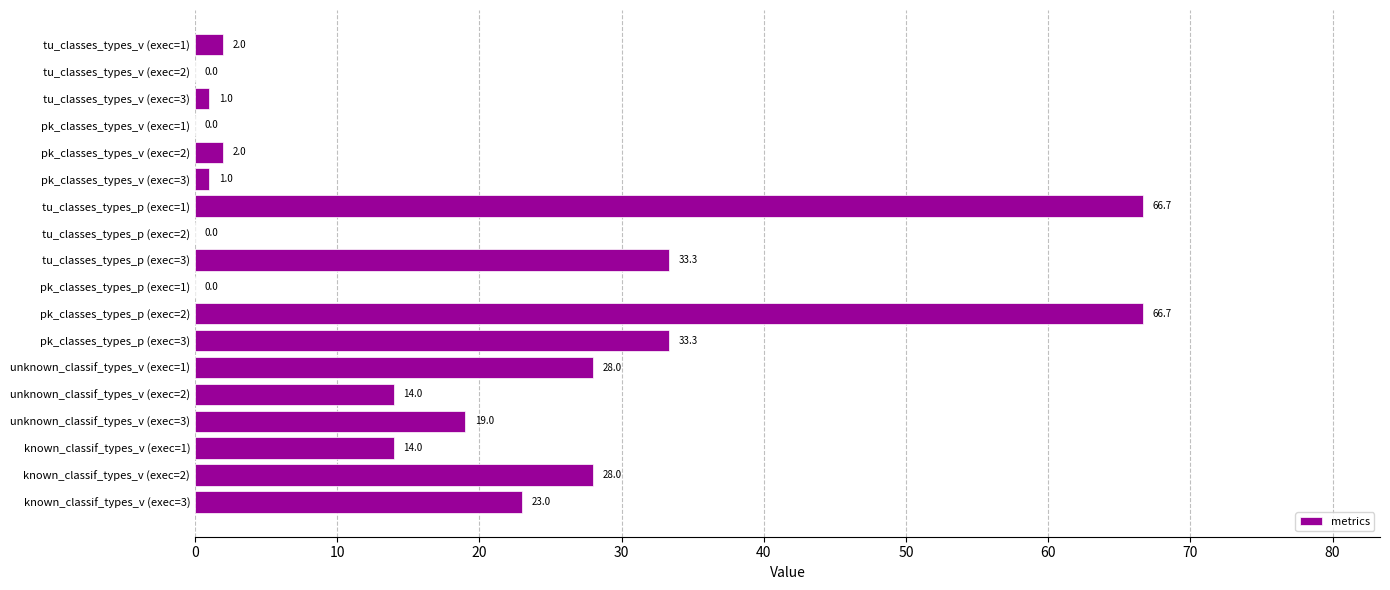

How many categories are shown in the chart?

18